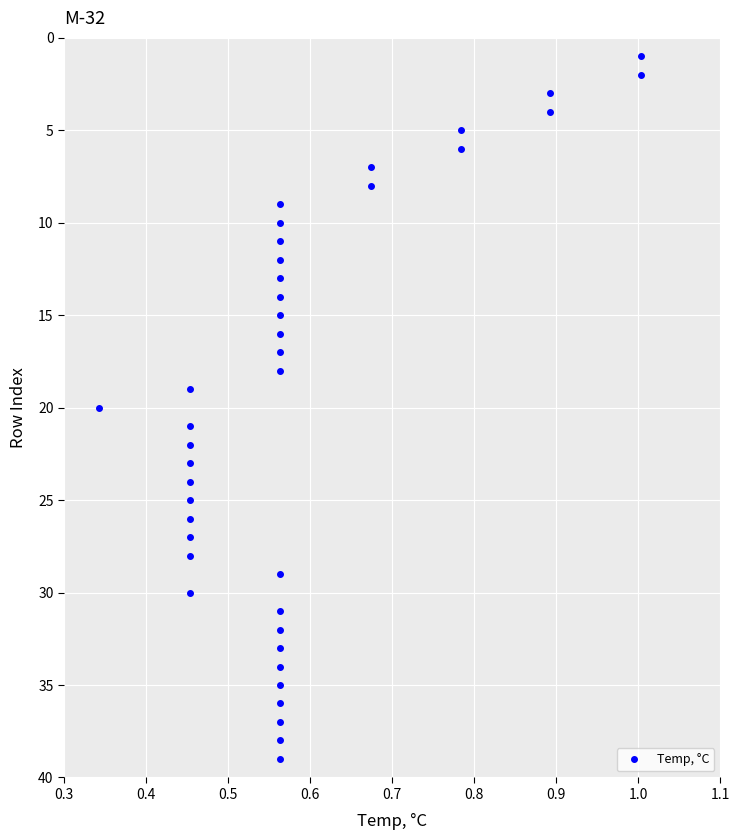

What is the difference between the maximum and minimum values?

38